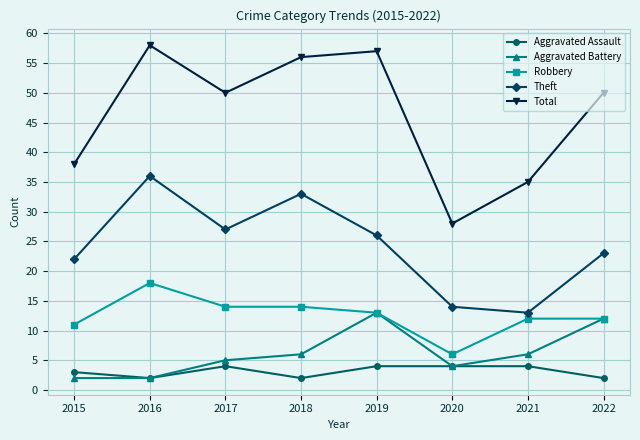

What is the total value across all series at 2022?

99